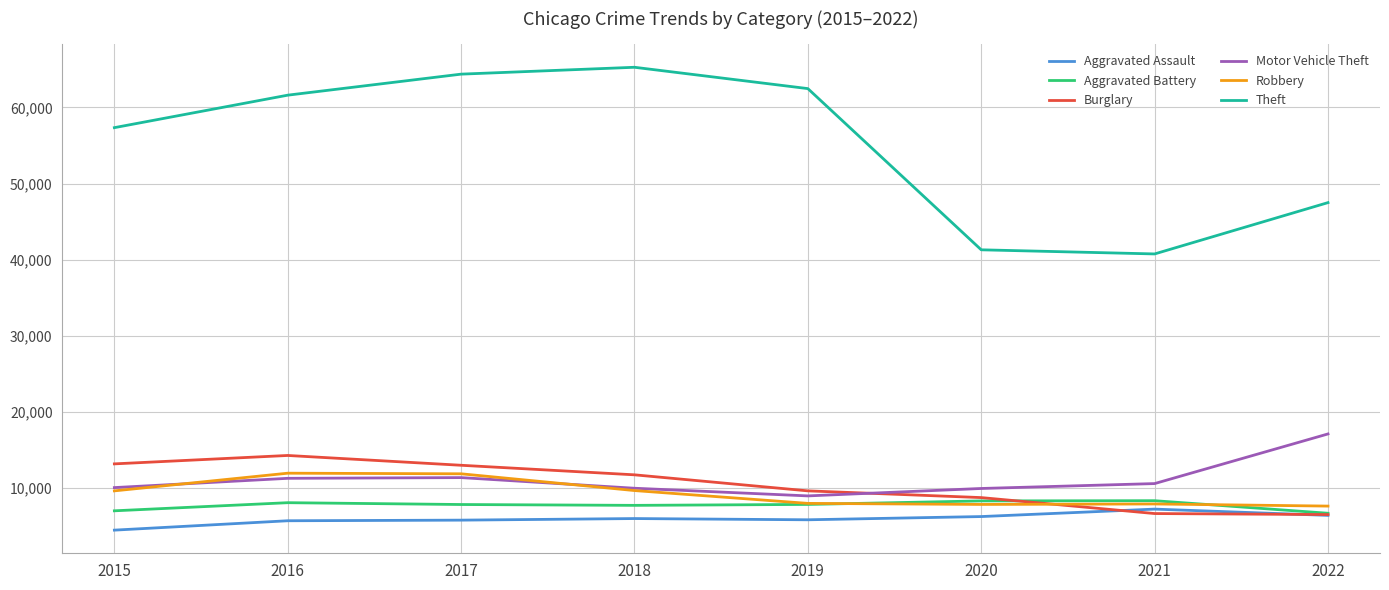

What is the total value across all series at 2022?

91900